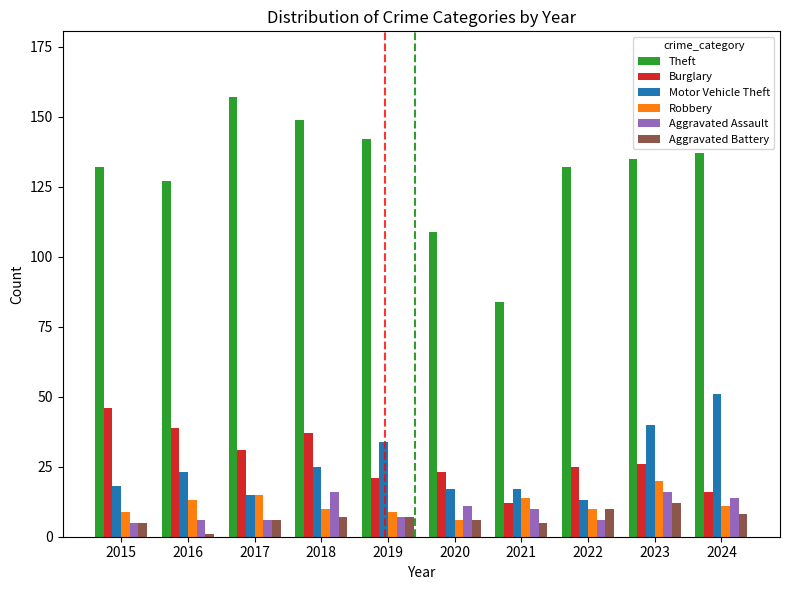

What is the smallest value displayed?

1